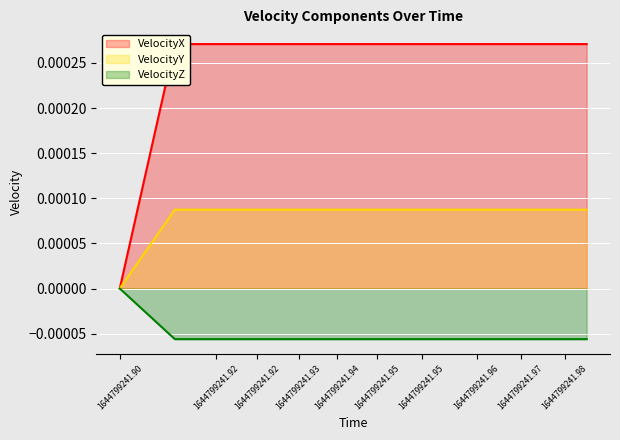

List the series in order of their peak value, highest first.

VelocityX, VelocityY, VelocityZ